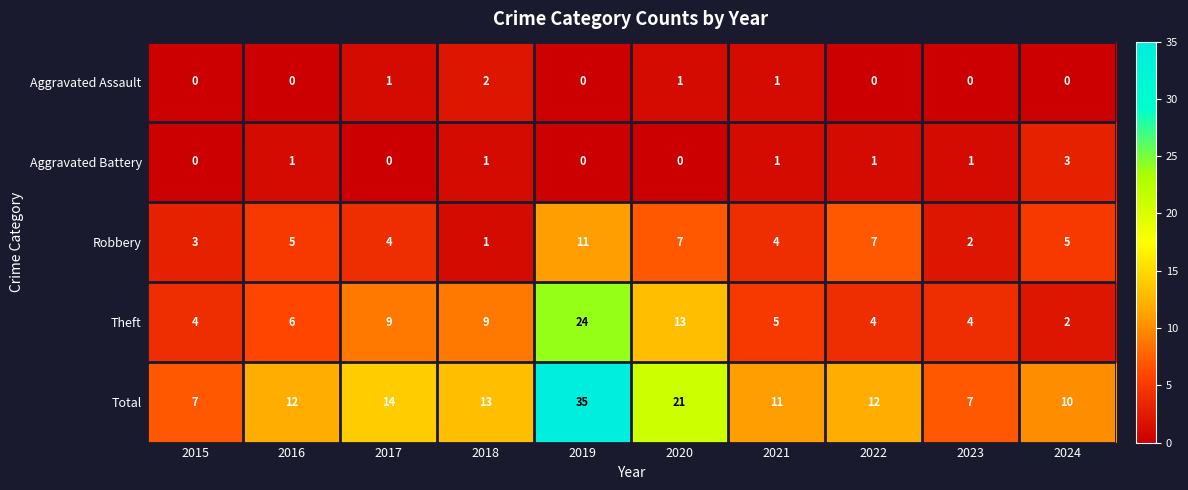

True or false: Robbery has a value of 1 at 2018.

True